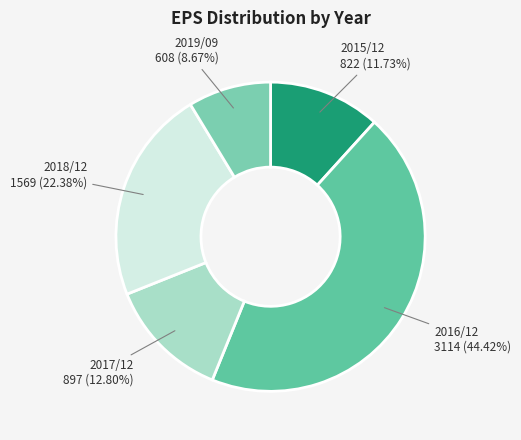

How many segments does this pie chart have?

5